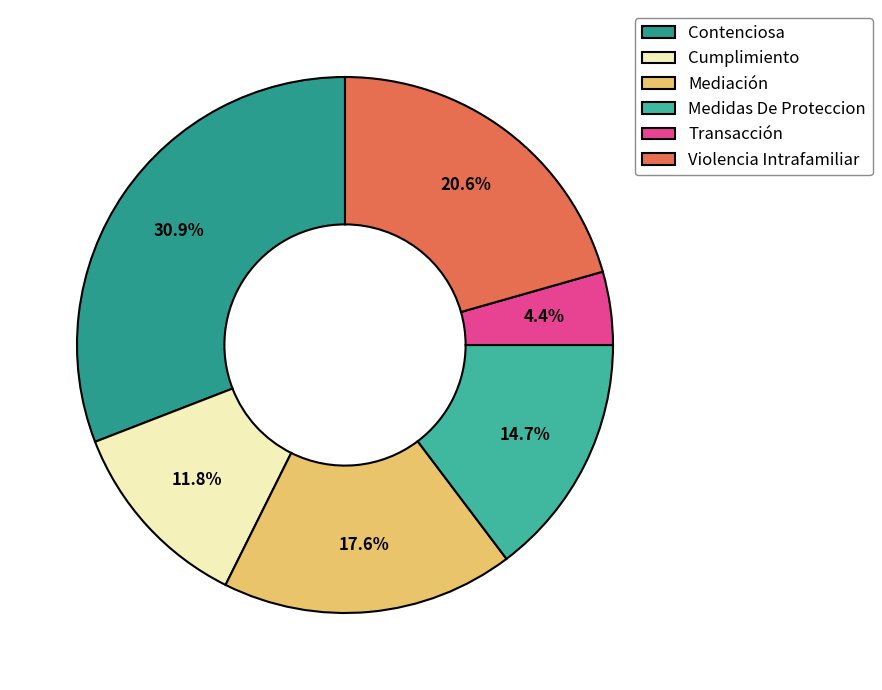

To the nearest percent, what is the average slice percentage?

17%